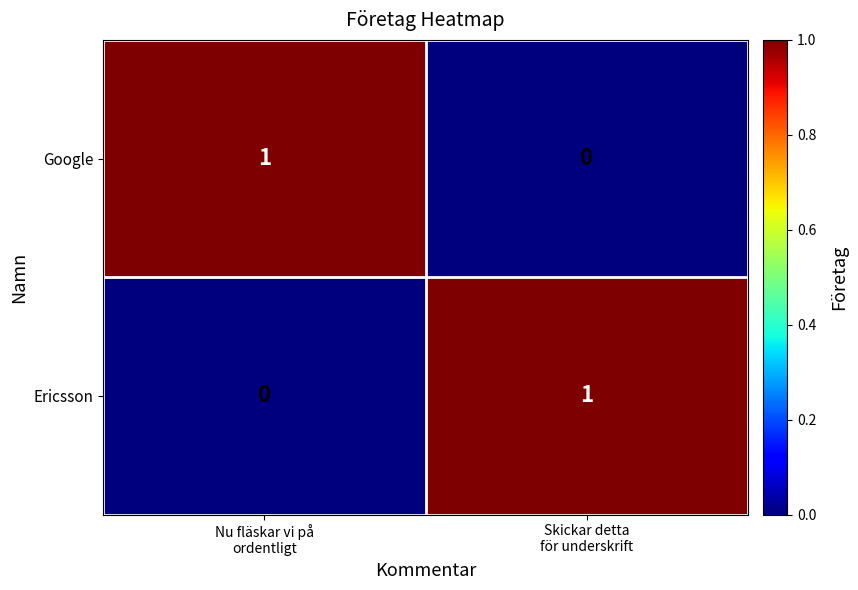

How many series are shown in this chart?

2